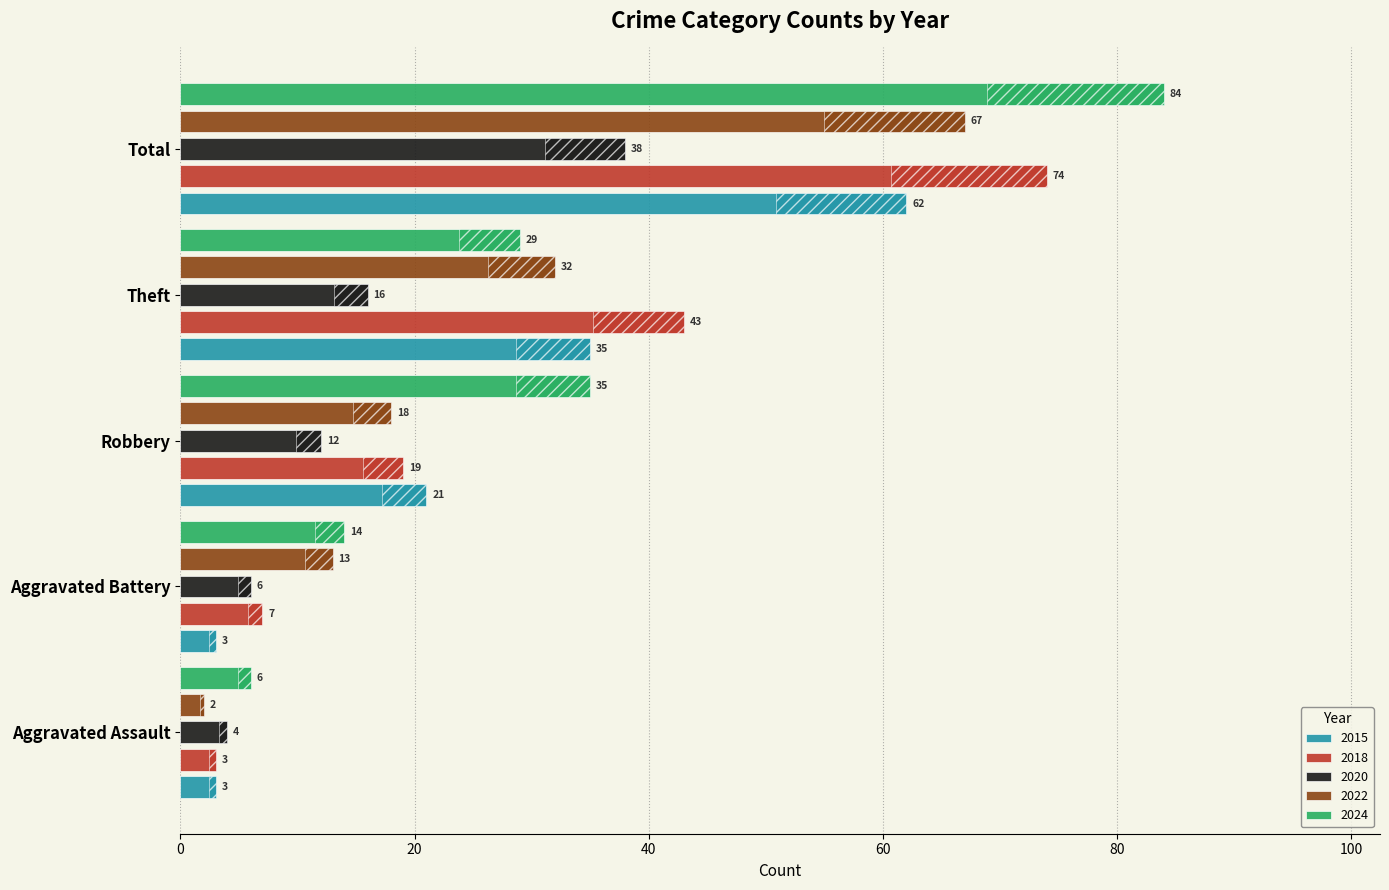

True or false: 2024 has a value of 6 at Theft.

False